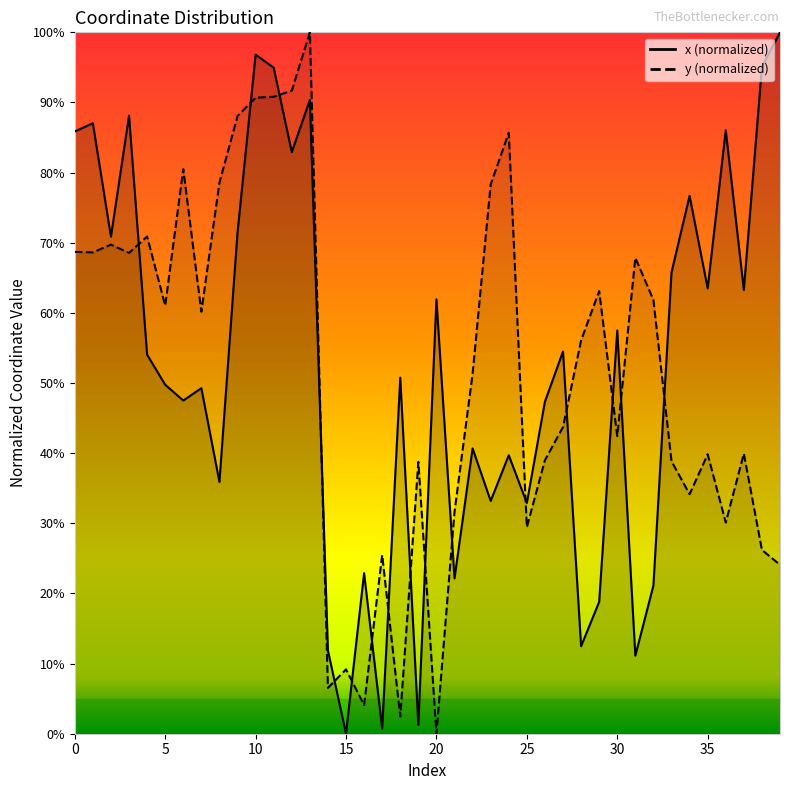

Which series changed the most between 26 and 28?

x